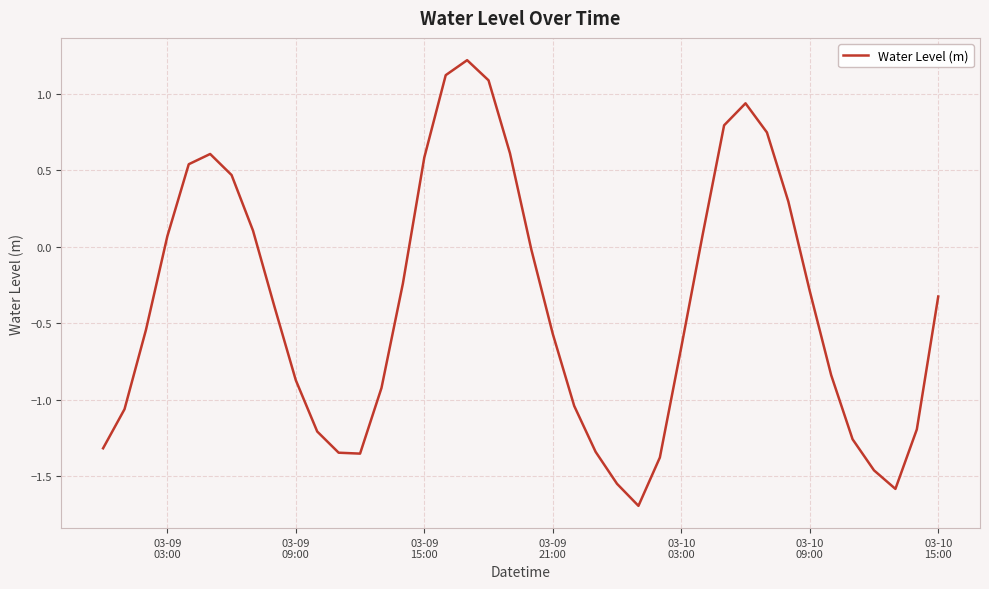

What is the minimum value shown in the chart?

-1.7